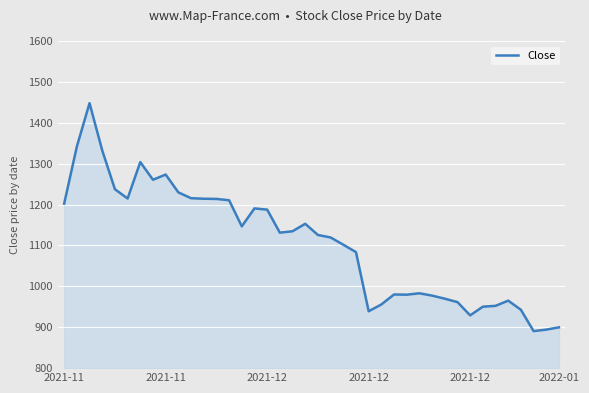

What is the minimum value shown in the chart?

890.6